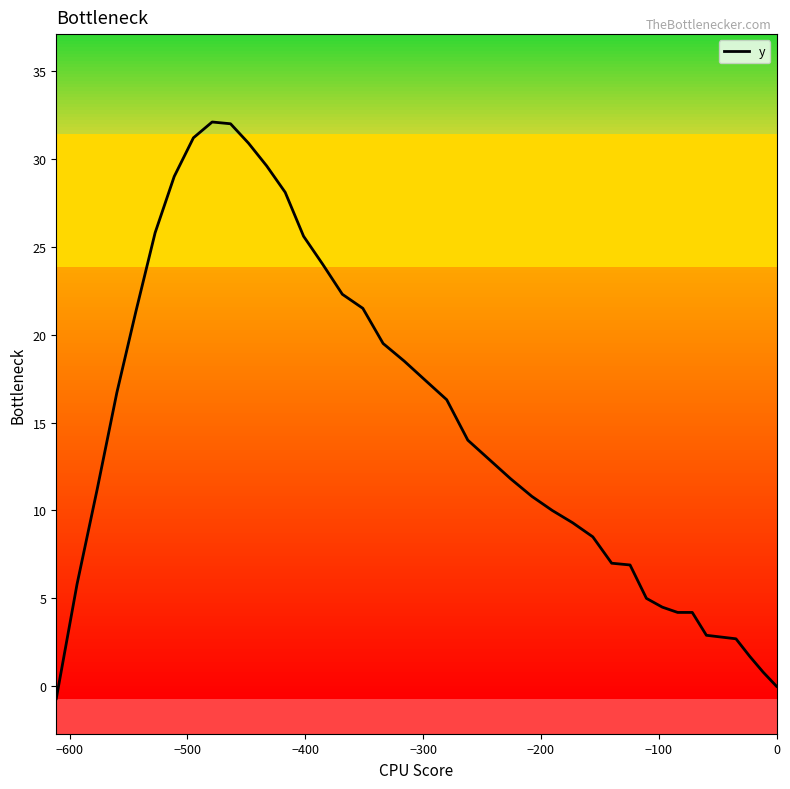

What is the greatest value displayed?

32.1